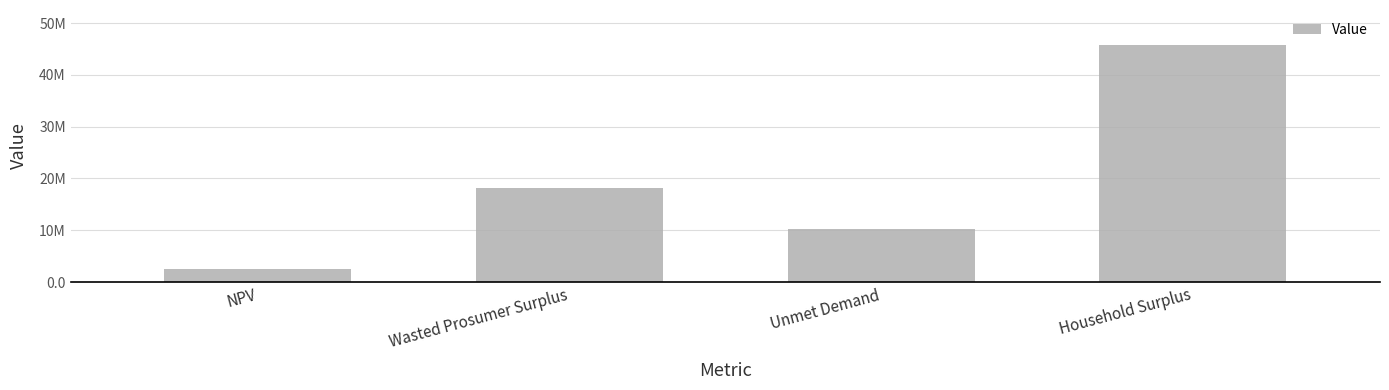

Are the bars horizontal?

No